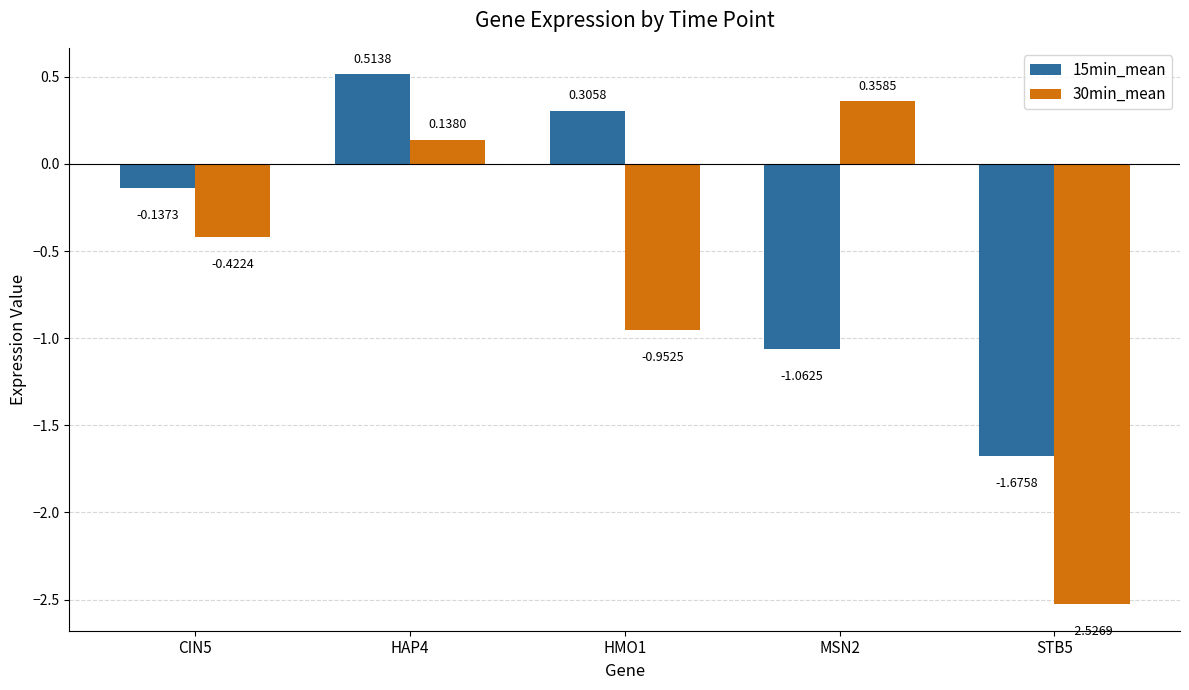

At which category is the sum across all series the highest?

HAP4